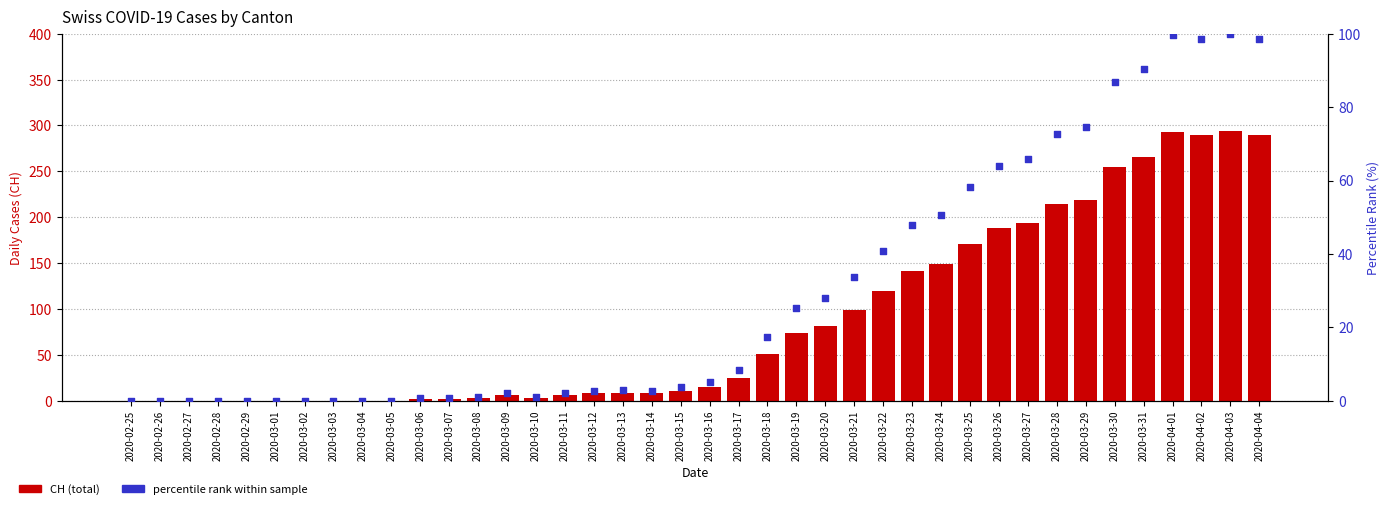

Which series reaches the maximum Y coordinate?

CH